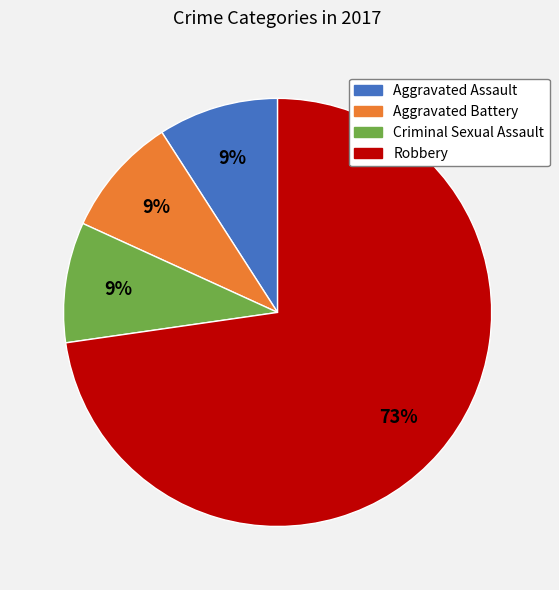

Is there any slice that represents more than half of the pie?

Yes